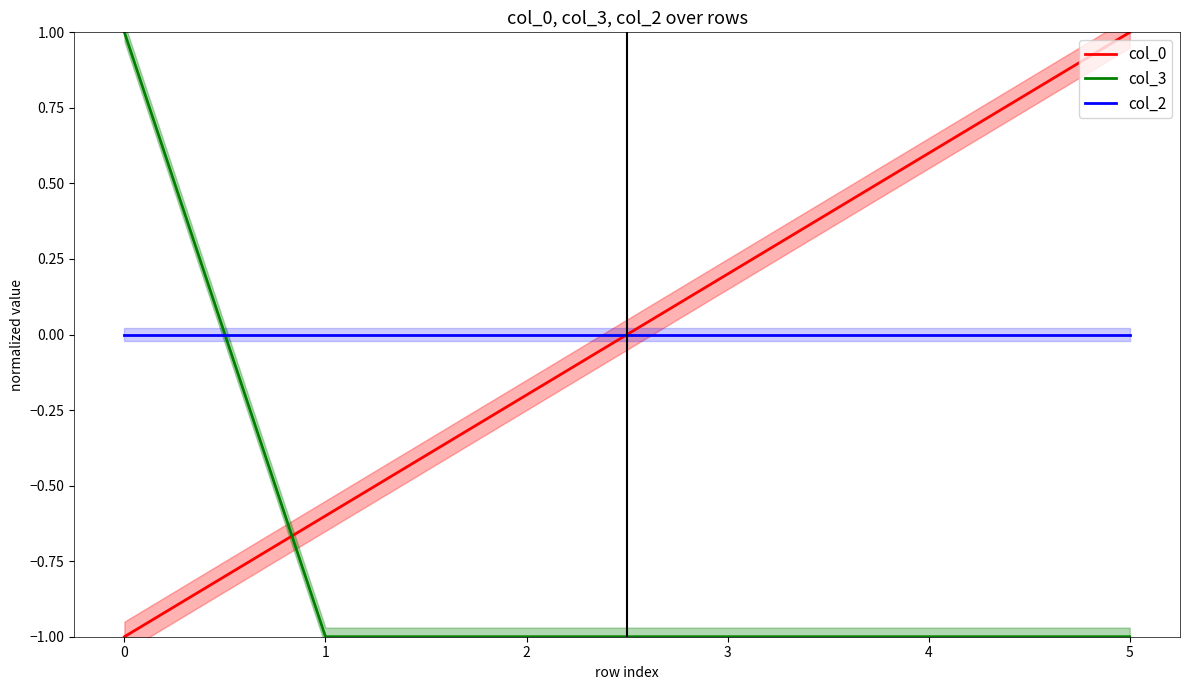

What is the sum of all col_3 values?

-4.0